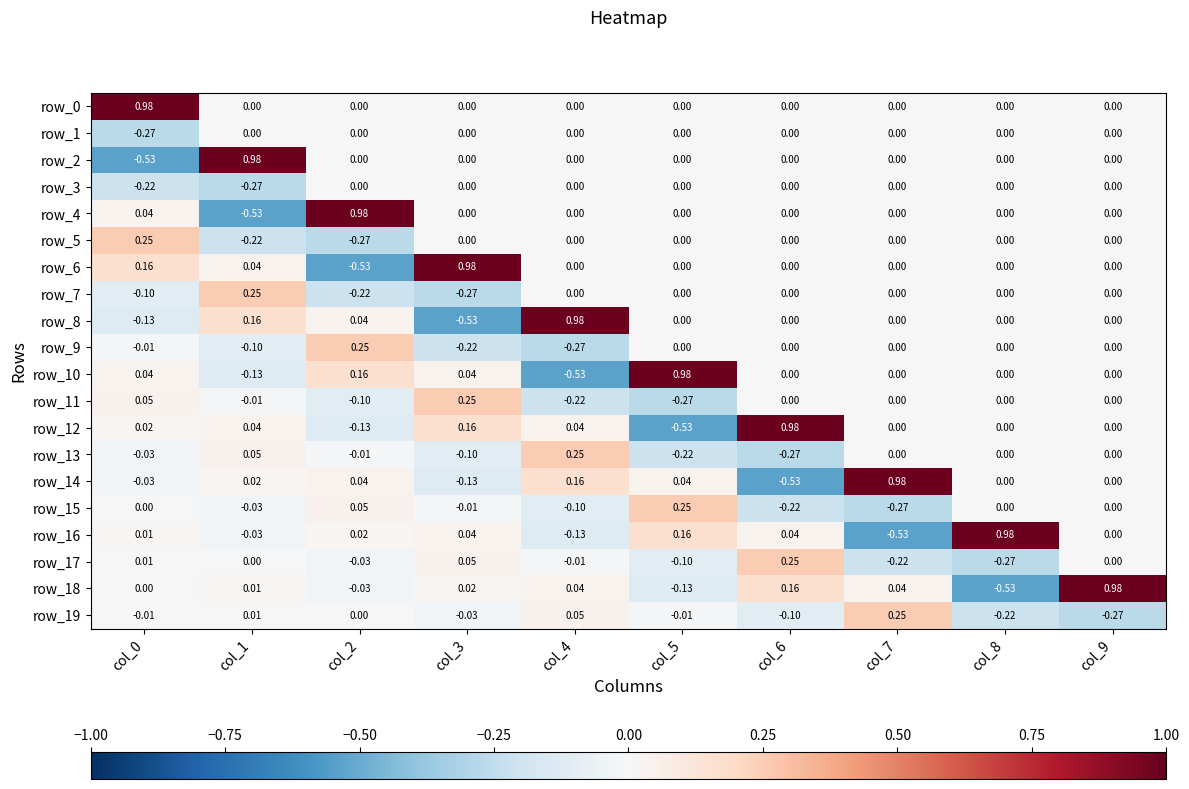

The row_6 series shows 0.0 at col_6. True or false?

True